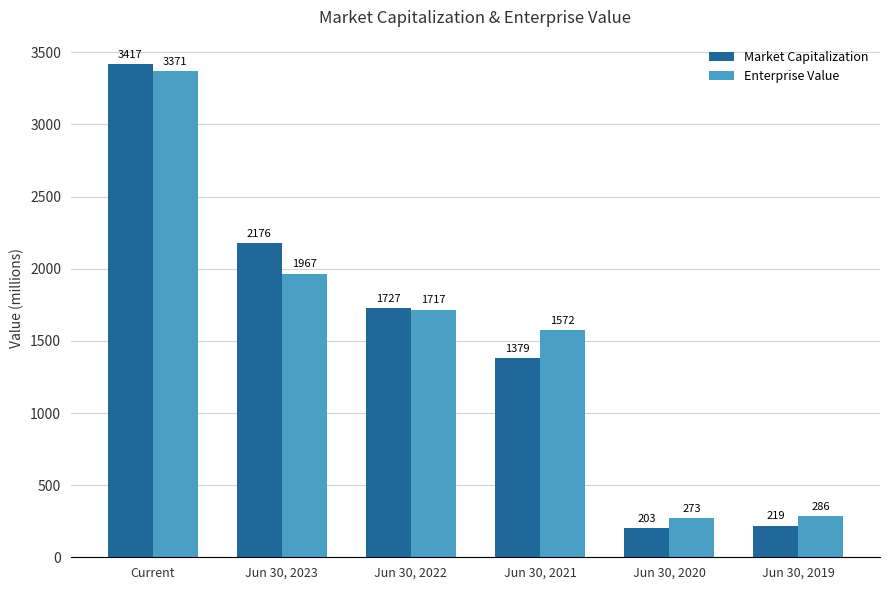

How many bars are there in each group?

2